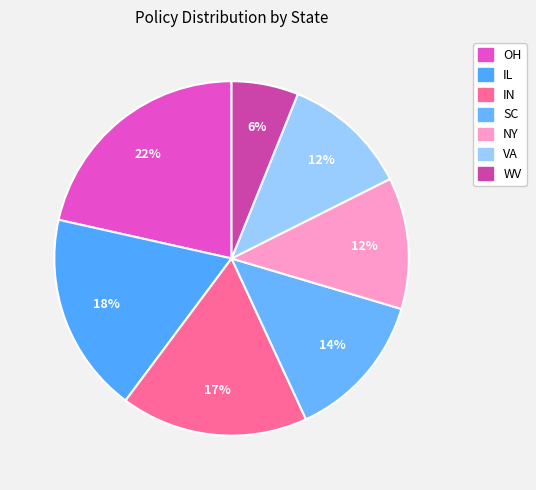

How many segments does this pie chart have?

7